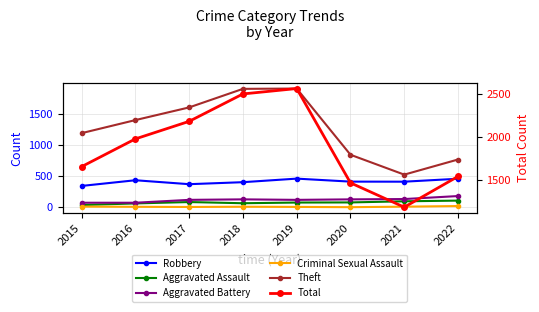

Is it true that Aggravated Battery equals 132 at 2021?

True